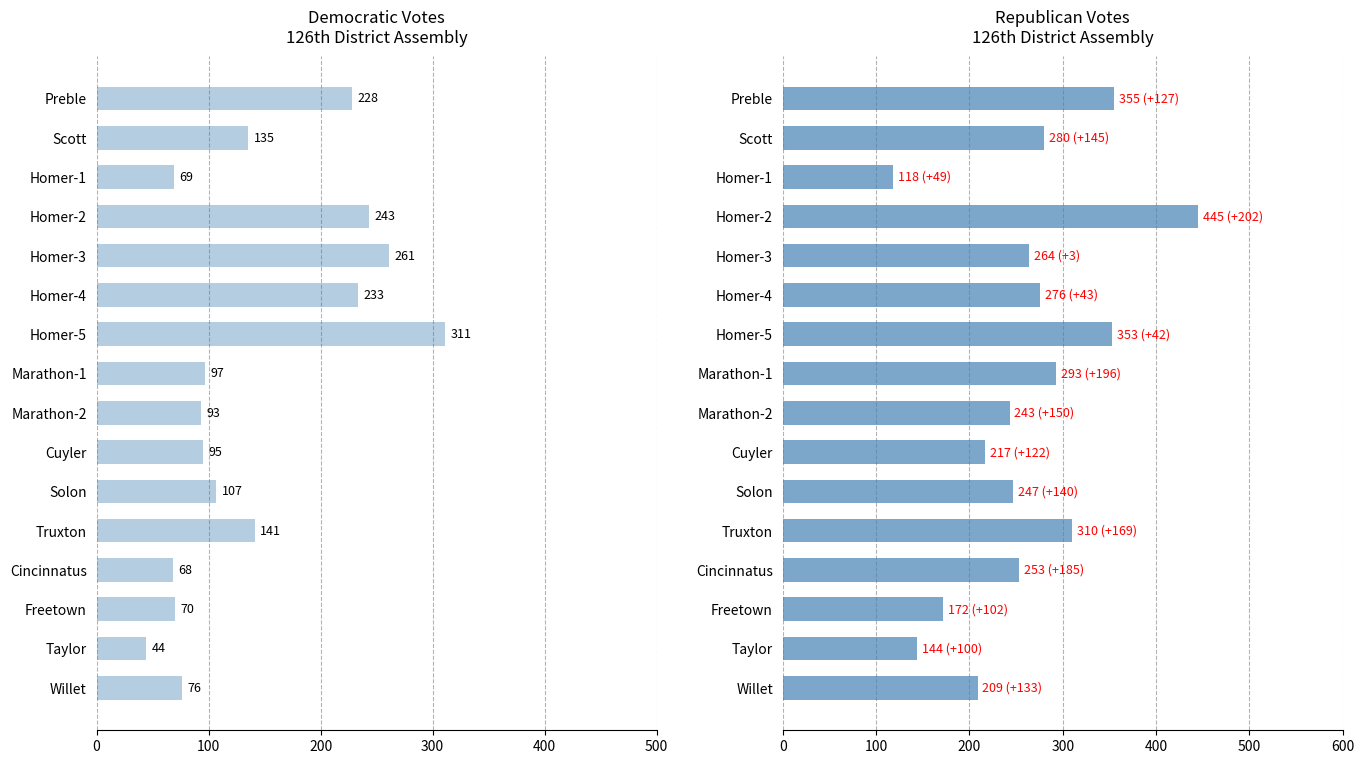

How many data points in Democratic (Diane M. Dwire) are less than 107?

8